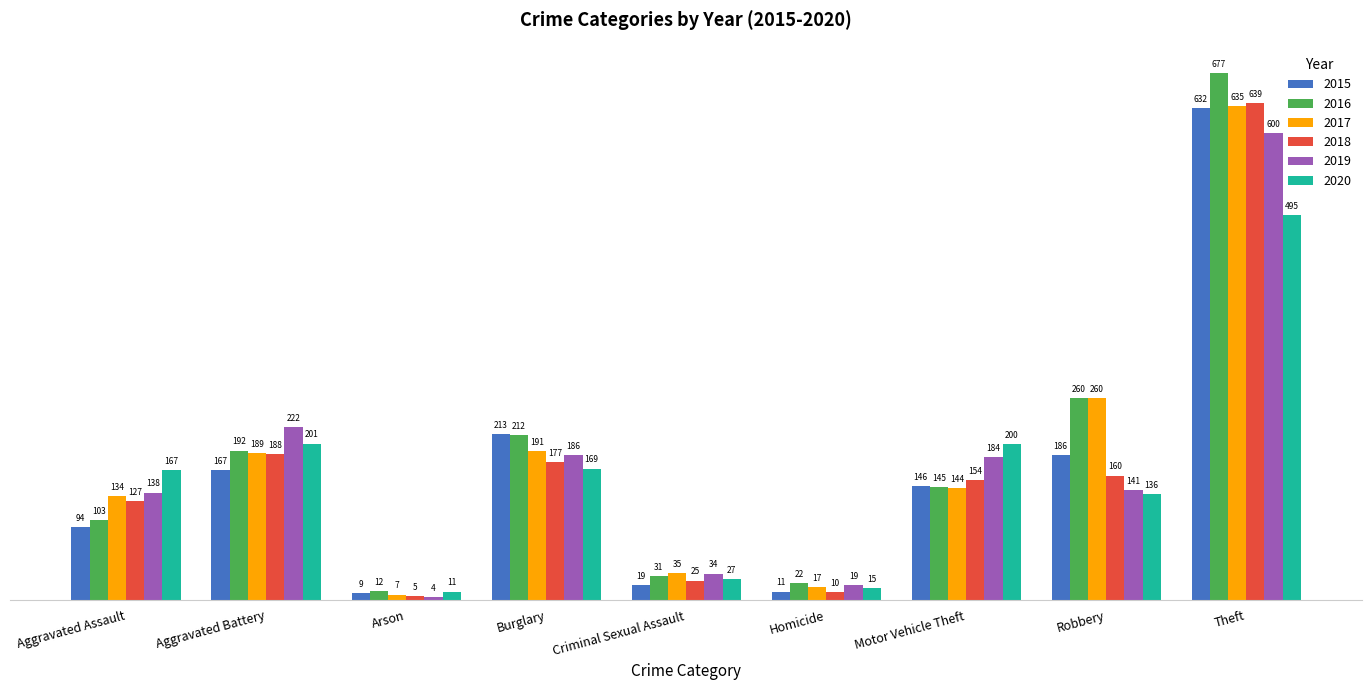

Count the number of data series in this chart.

6